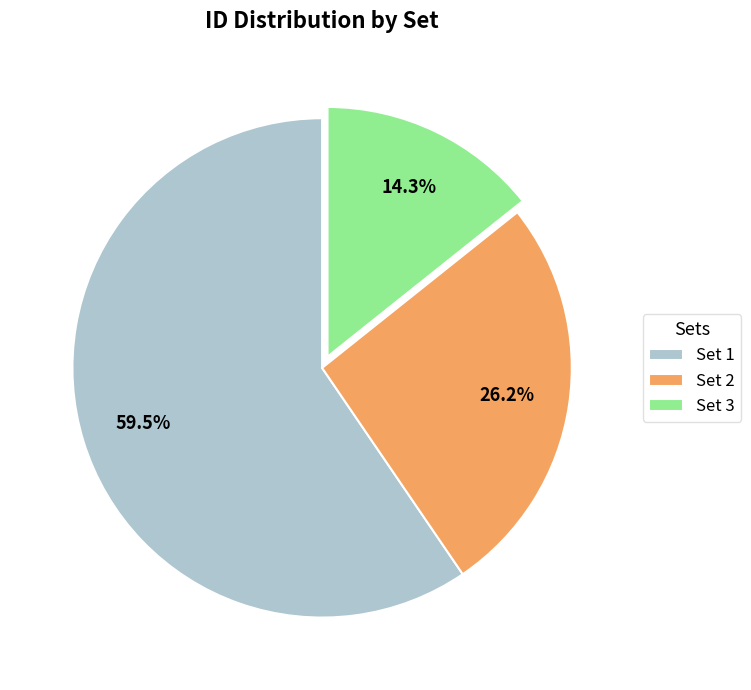

Do Set 1 and Set 2 together represent more than half of the pie?

Yes